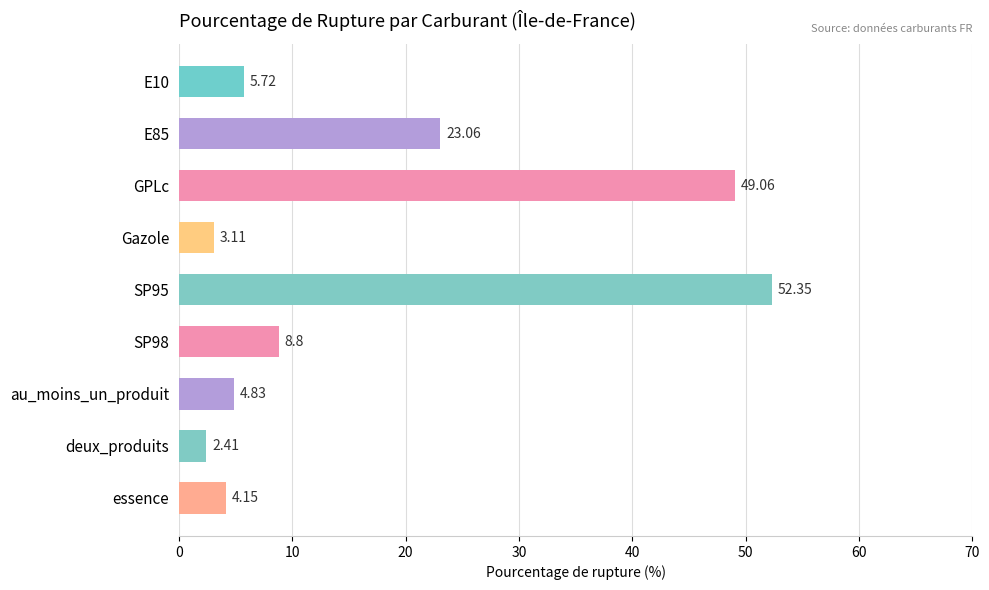

What is the label of the 8th bar from the top?

deux_produits